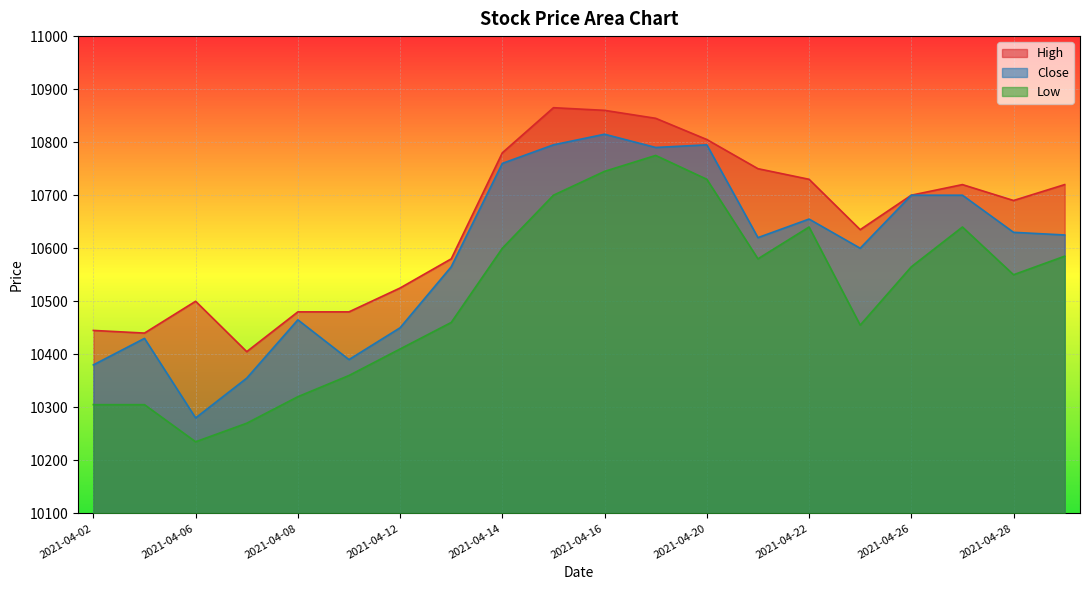

List the series in order of their overall mean, lowest first.

Low, Close, High